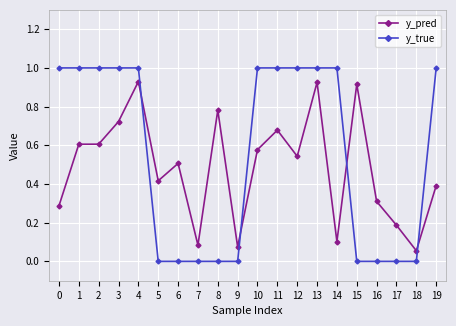

Where do y_true and y_pred first cross each other?

4 and 5